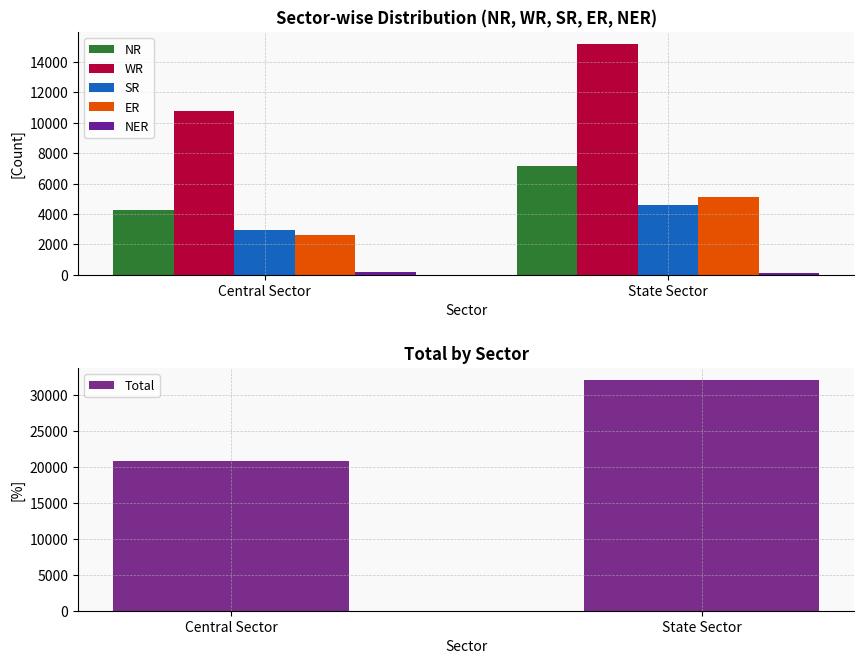

What position from the left is State Sector?

2